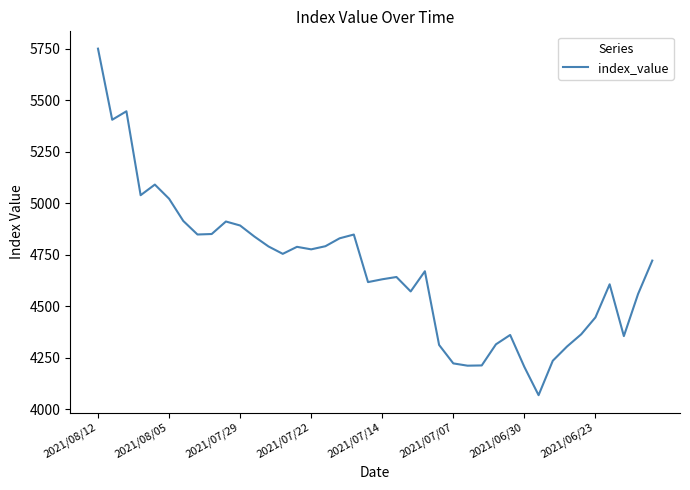

What is the smallest value displayed?

4068.2